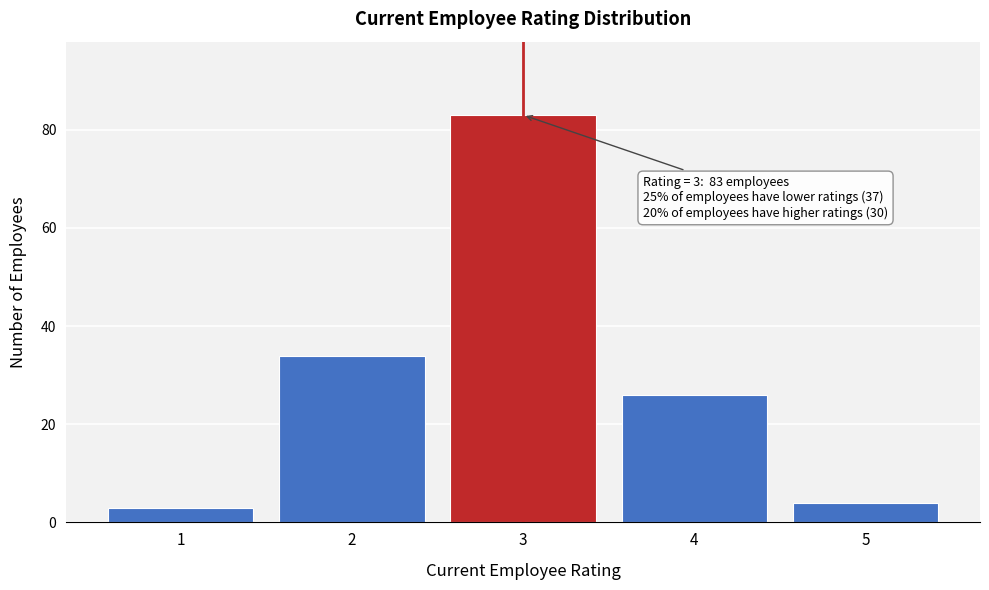

Reading right to left, transcribe all the data shown in this chart.

5=4	4=26	3=83	2=34	1=3